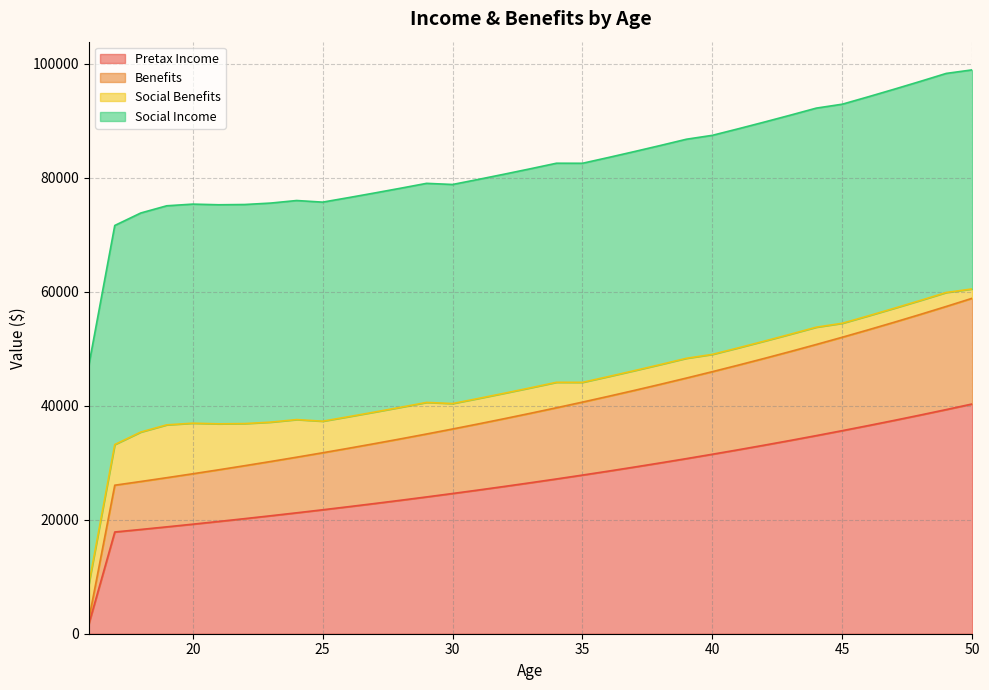

The value of Pretax Income at 16 is 1687.1. True or false?

True